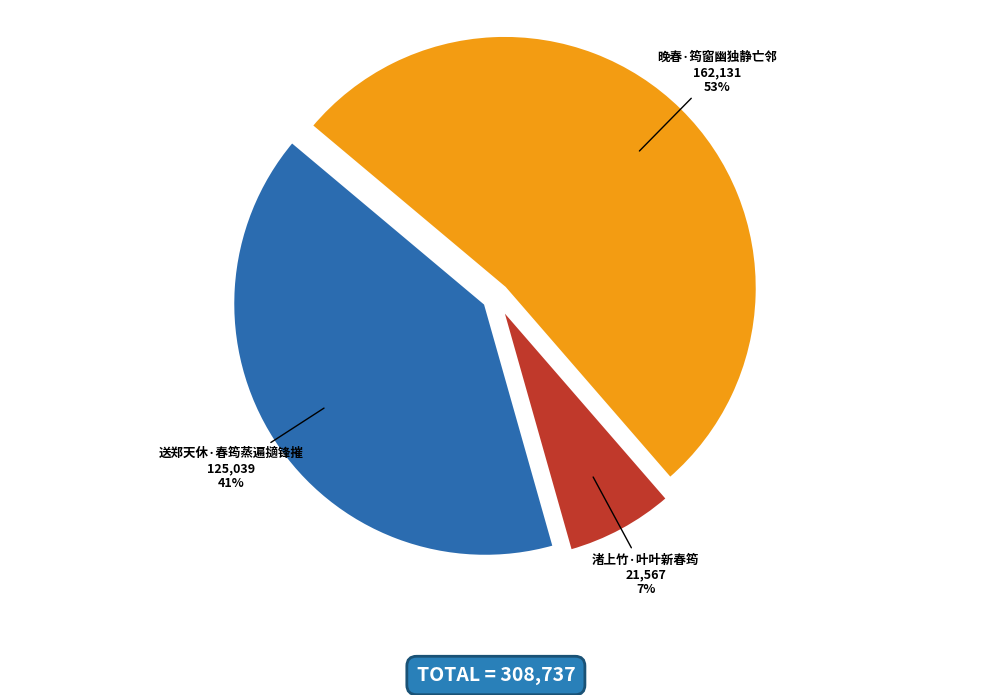

Rank the categories by value from lowest to highest.

渚上竹·叶叶新春筠, 送郑天休·春筠蒸遍擿锋摧, 晚春·筠窗幽独静亡邻